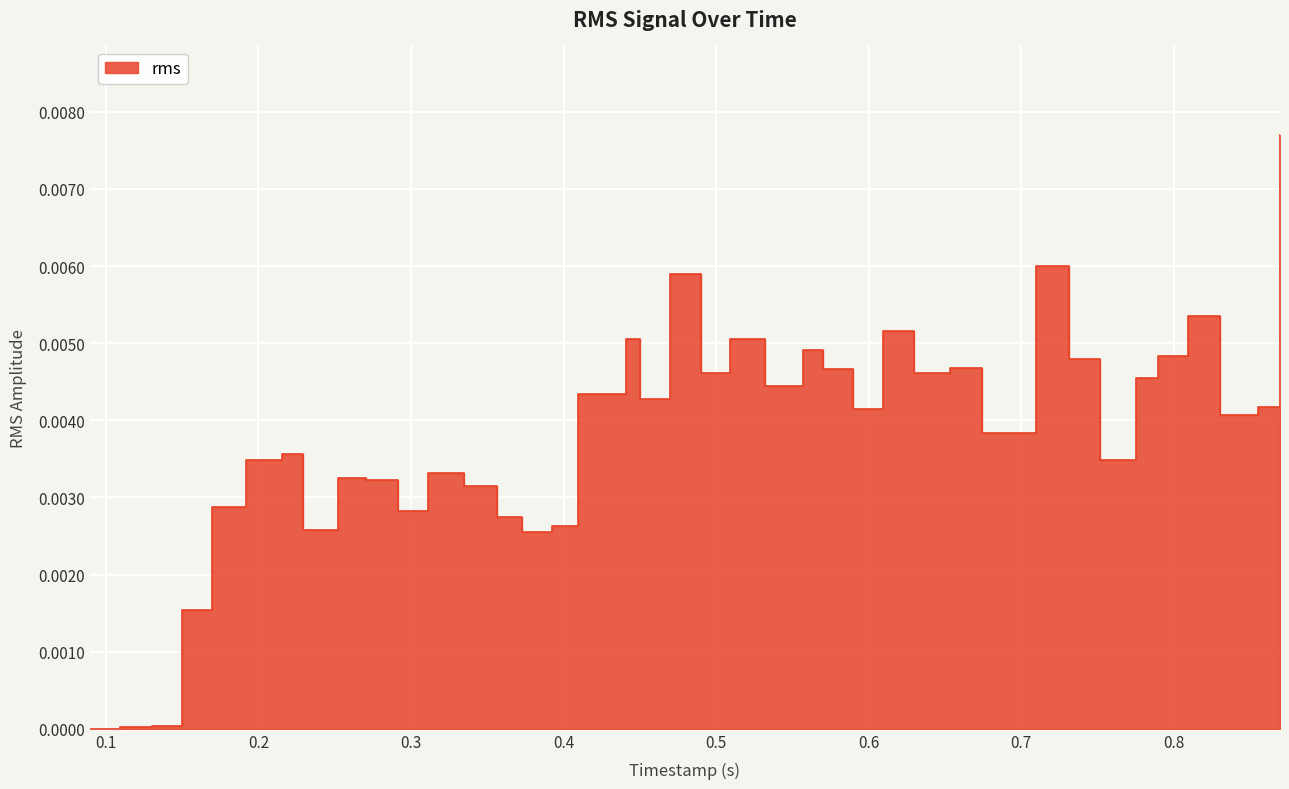

The chart shows a value of 0.0 at 0.775575. True or false?

True